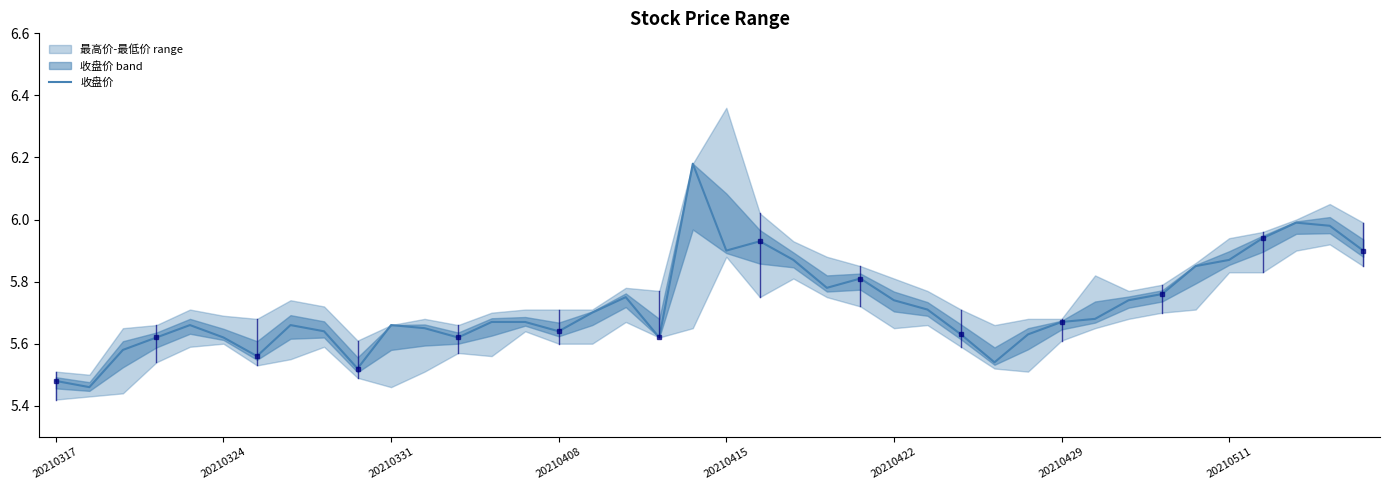

The 收盘价 series shows 1.5 at 20210331. True or false?

False